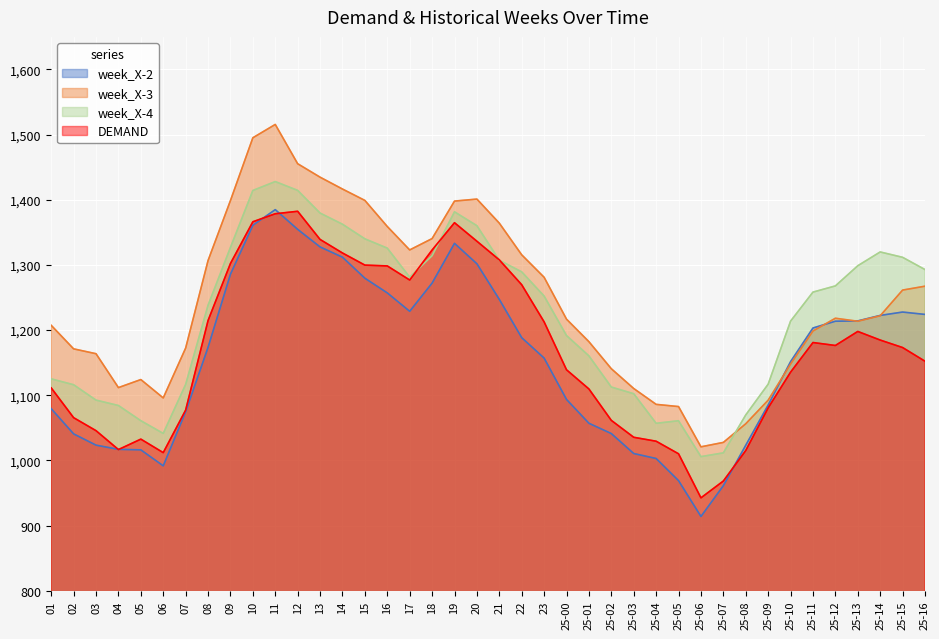

How many interior local peaks does the week_X-2 series have?

3